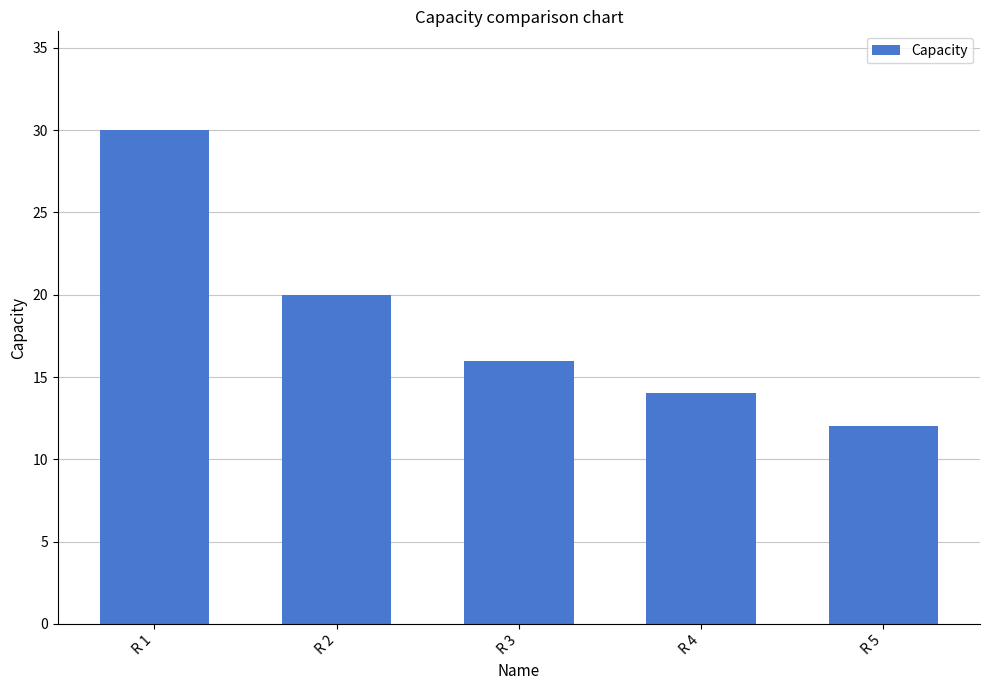

Does the chart contain stacked bars?

No